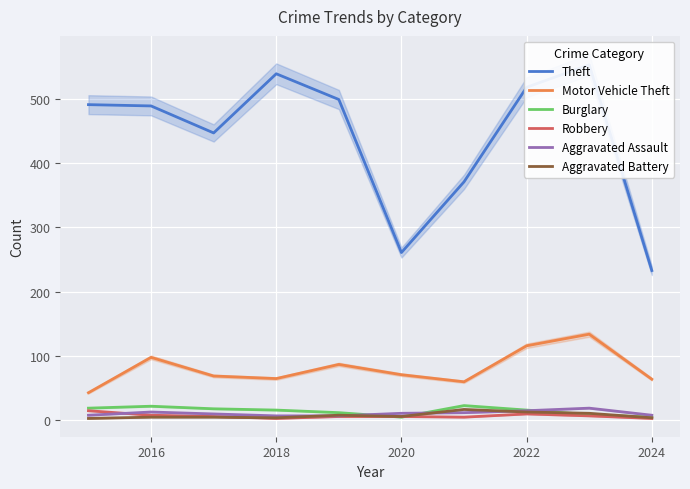

What is the sum of all Motor Vehicle Theft values?

807